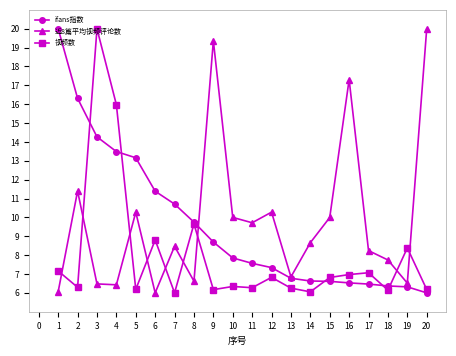

What is the value of the ifans指数 point at the 10th from the left?

7.9